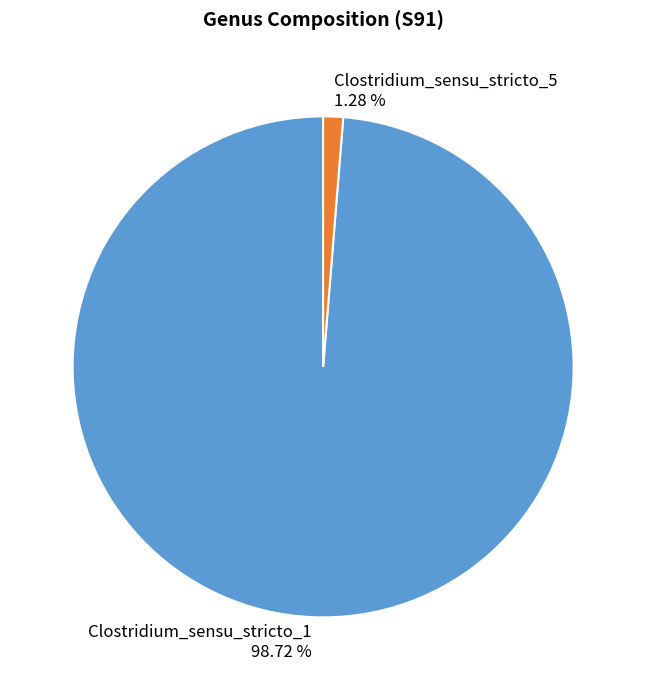

Combined, do Clostridium_sensu_stricto_1 and Clostridium_sensu_stricto_5 account for over 50%?

Yes